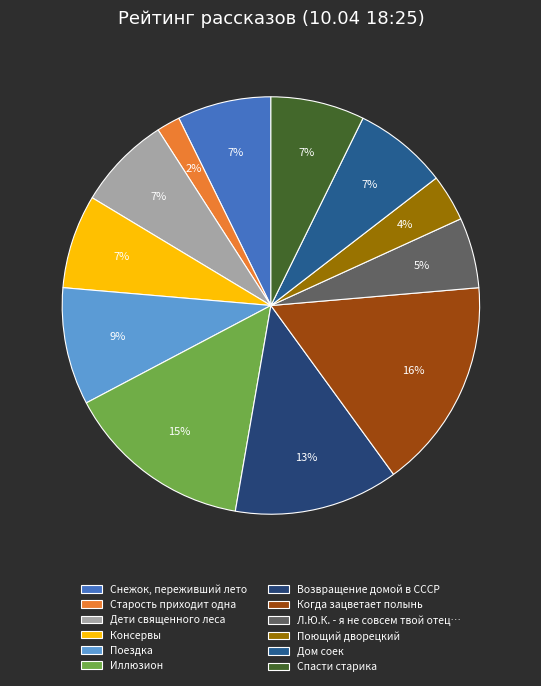

To the nearest percent, what portion does Иллюзион represent?

15%